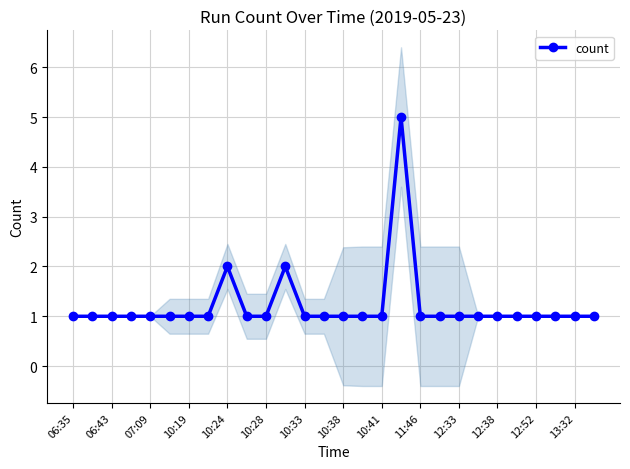

How many points are higher than both their immediate neighbors (excluding endpoints)?

3